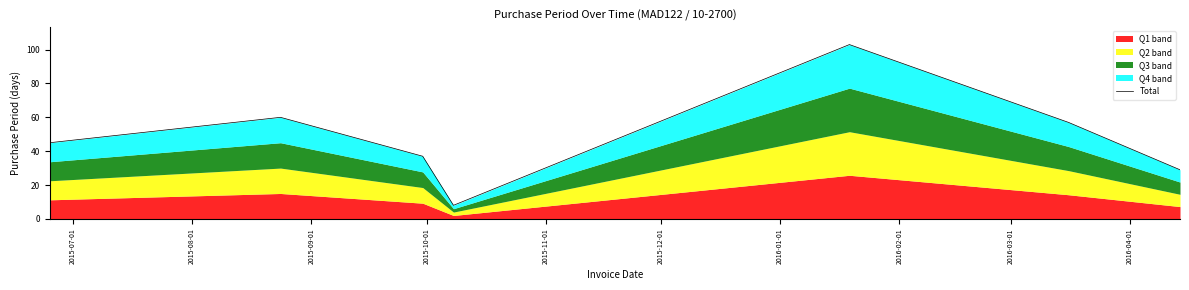

Where does the data first go above 45?

2015-08-01